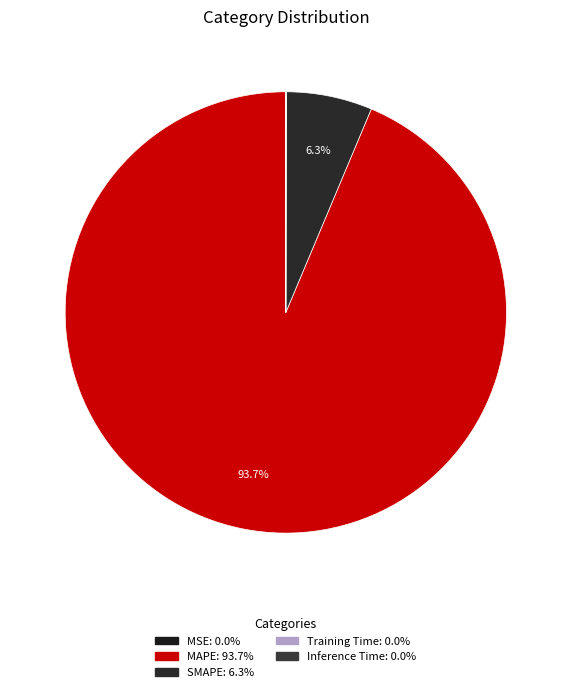

Which category has the biggest portion of the pie?

MAPE